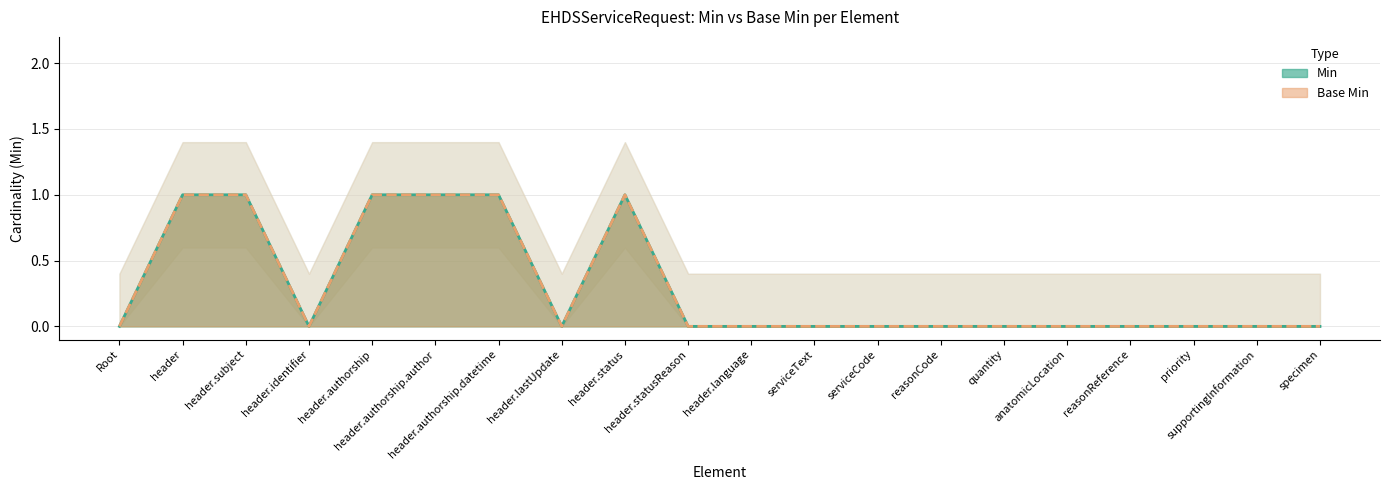

How many lines are shown in the chart?

2